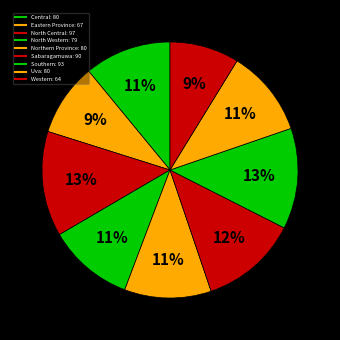

Does Eastern Province represent more than half of the total?

No